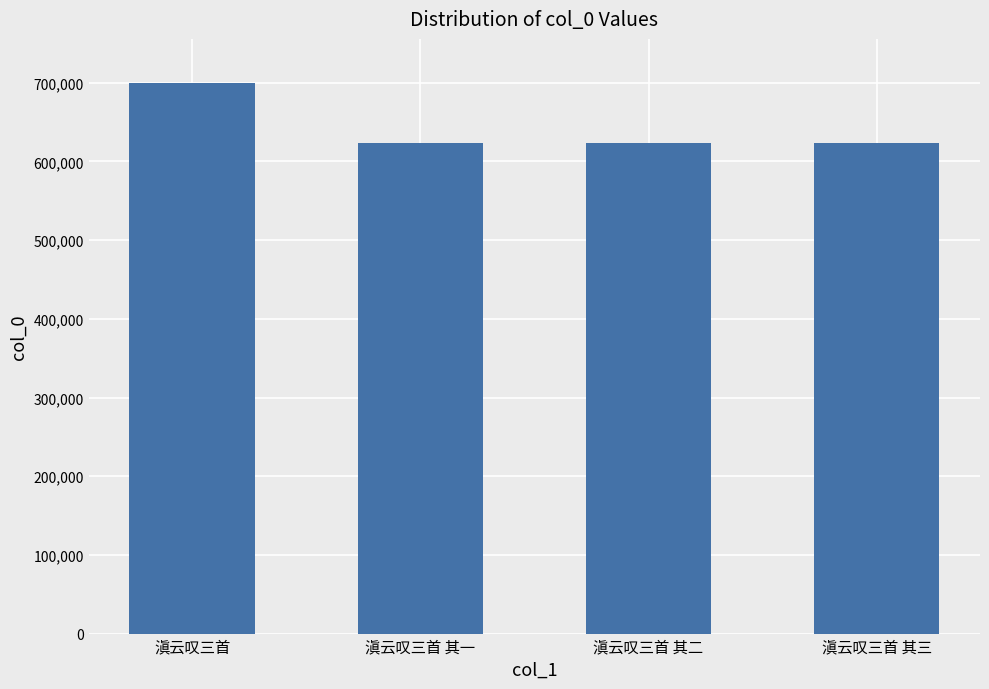

True or false: the data shows 623284 at 滇云叹三首 其三.

True